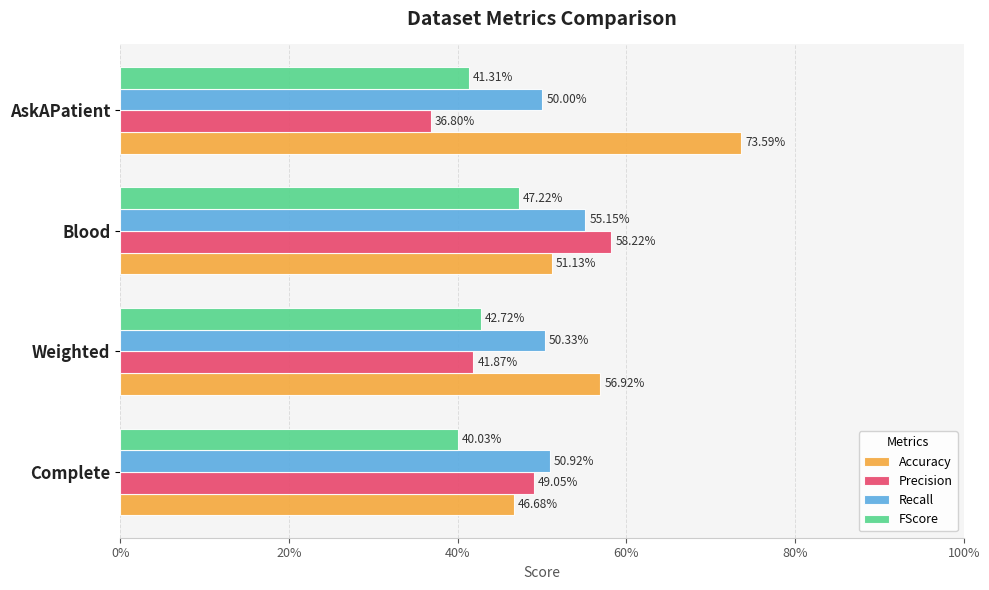

At how many categories does at least one series exceed 0?

4